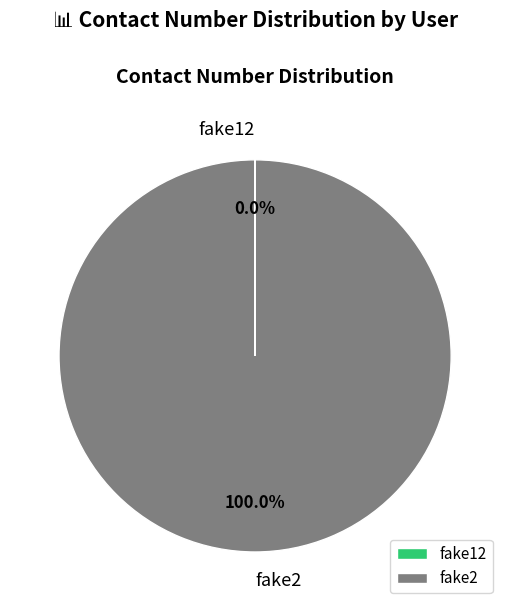

What is the largest slice in the pie chart?

fake2